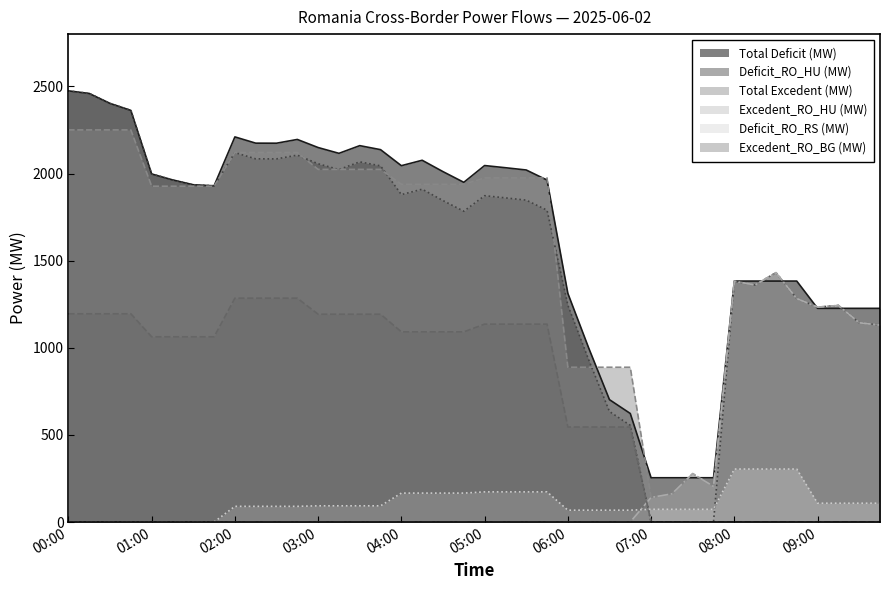

How many lines are shown in the chart?

6